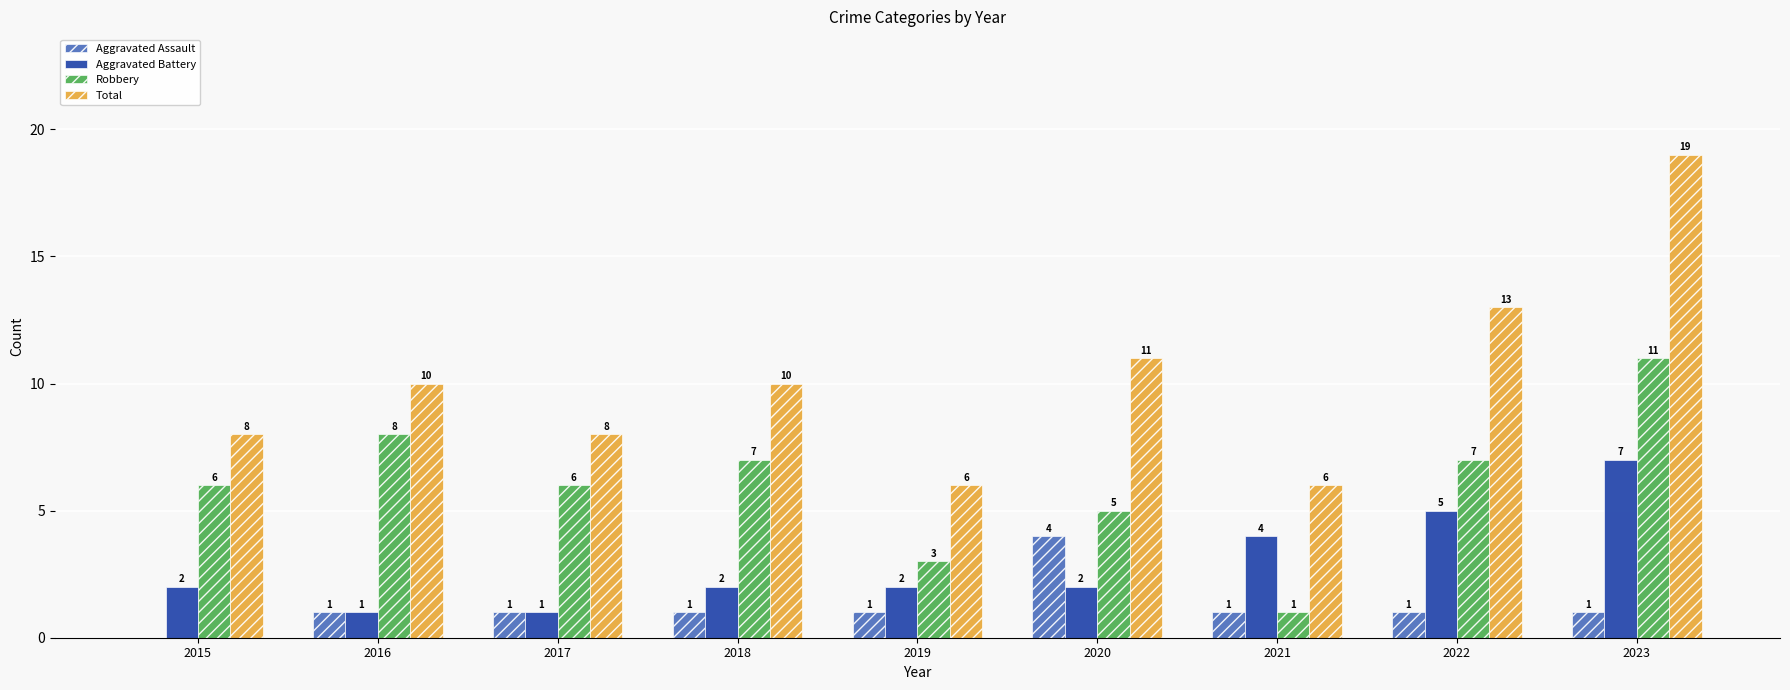

The value of Aggravated Battery at 2020 is 2. True or false?

True